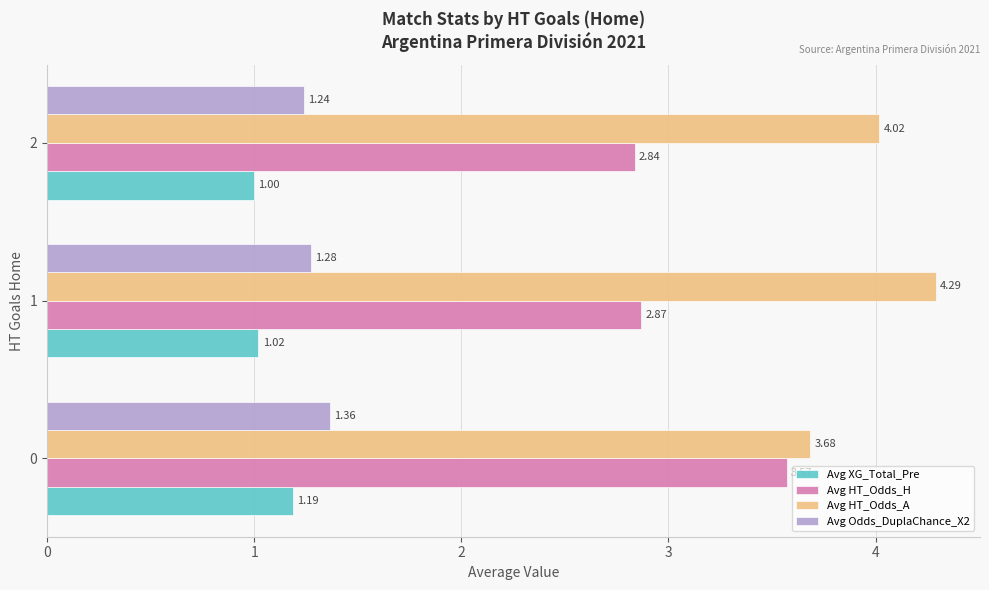

How many series are shown in this chart?

4